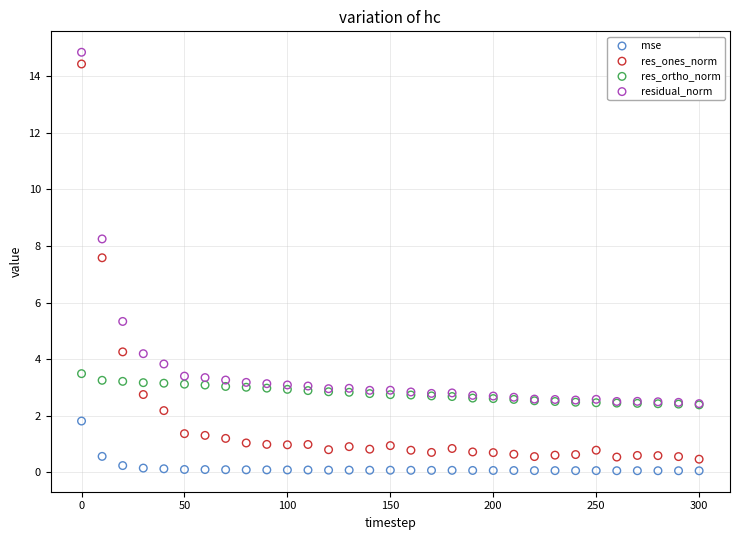

What are all the series names shown in the legend?

mse, res_ones_norm, res_ortho_norm, residual_norm